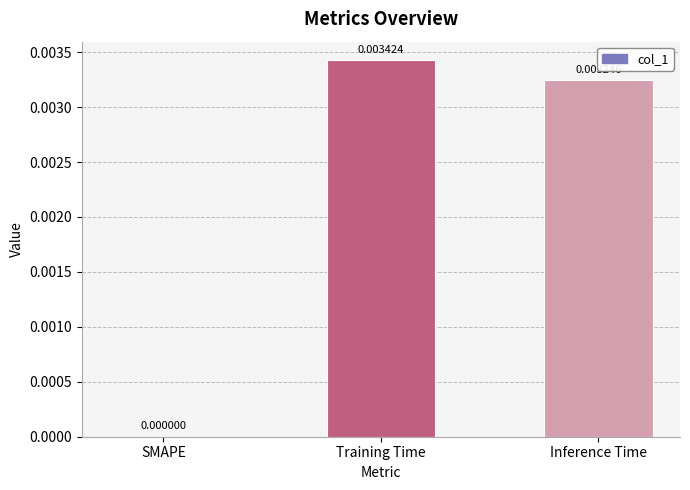

Count the values in the range 0 to 1.

3